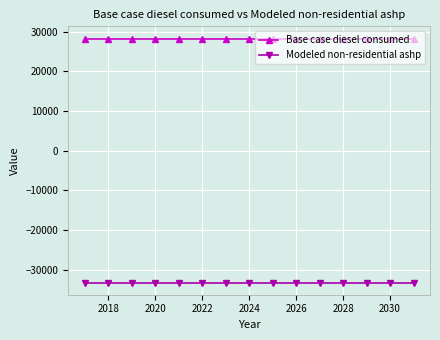

What is the minimum value shown in the chart?

-33224.6